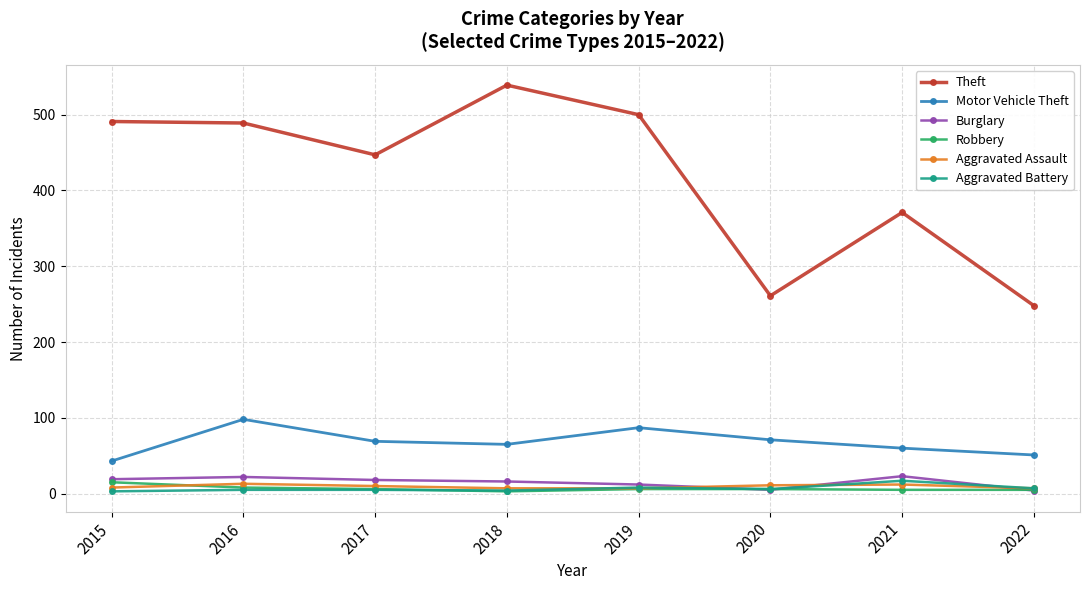

Which series has the largest total across all categories?

Theft